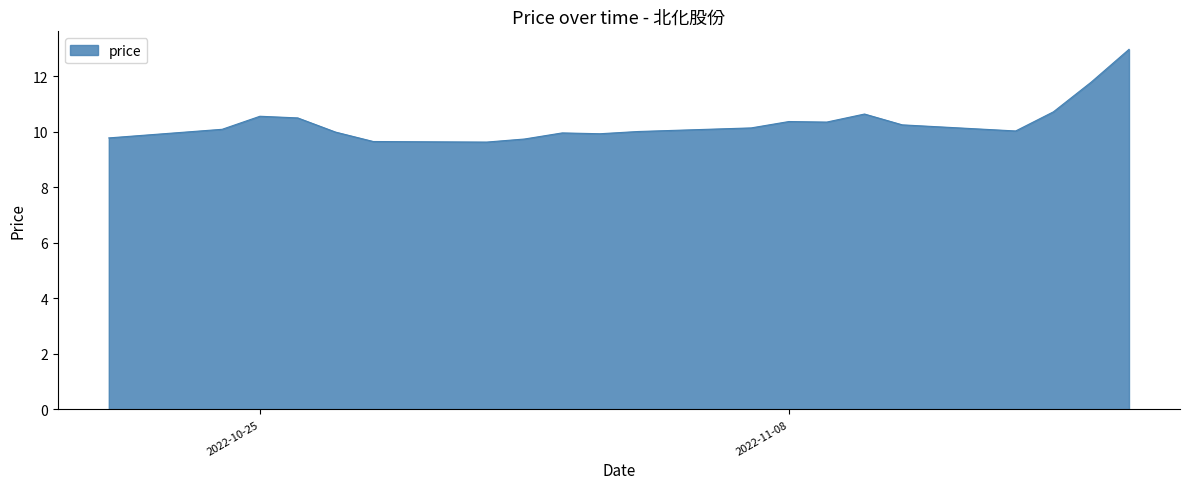

What is the difference between the maximum and minimum values?

3.3